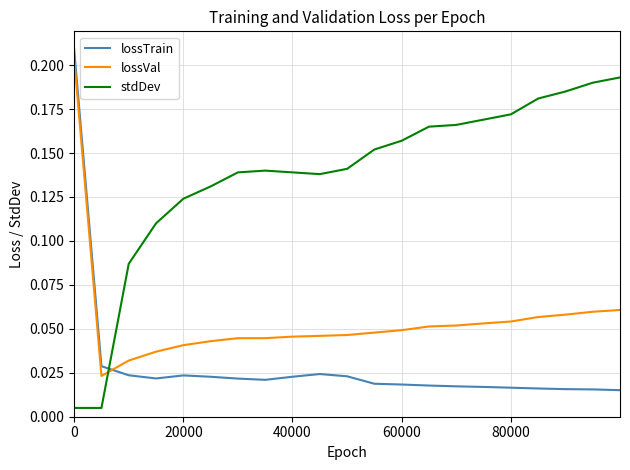

True or false: lossVal and stdDev cross at least once.

True